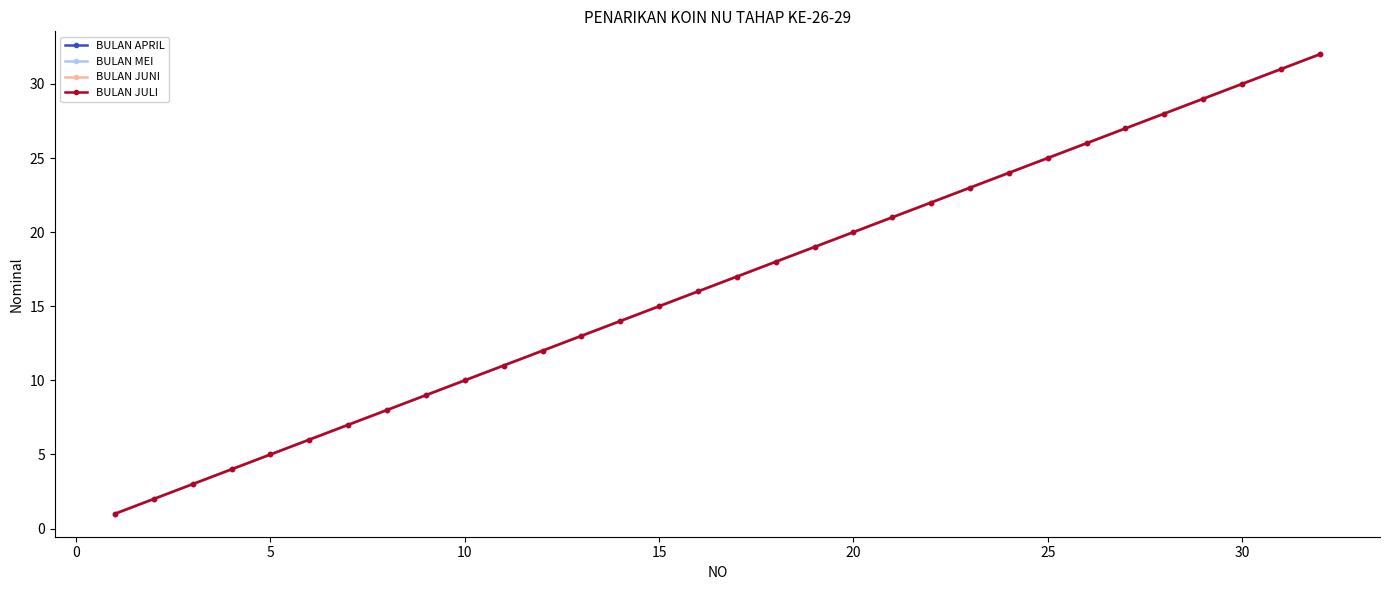

Is this an area chart (filled region under the line)?

No